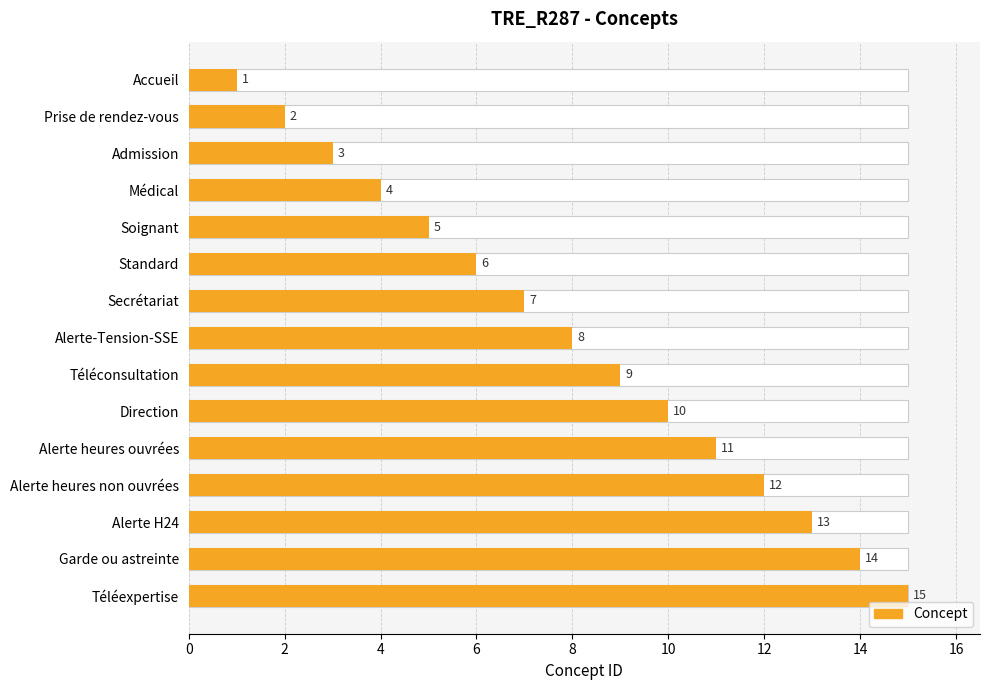

What is the value of the 12th bar from the left?

12